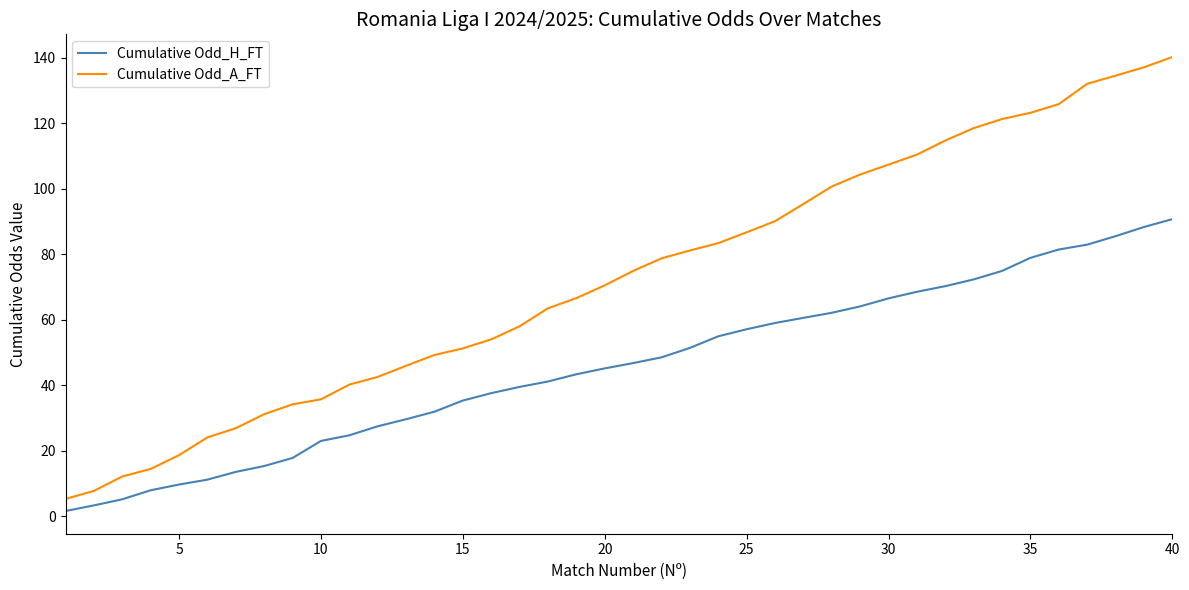

Which series has the largest total across all categories?

Cumulative Odd_A_FT